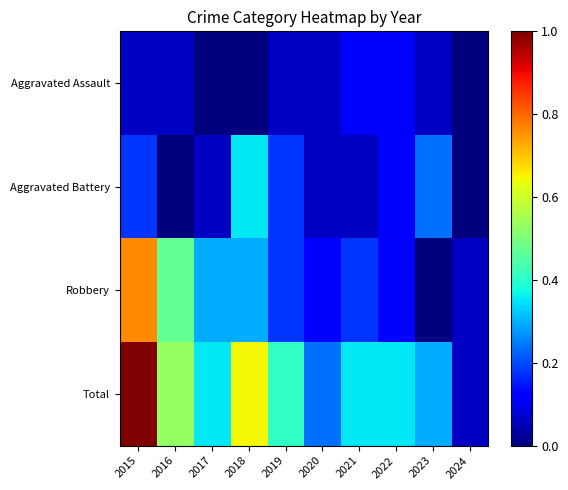

Rank the series by their maximum value, from lowest to highest.

Aggravated Assault, Aggravated Battery, Robbery, Total